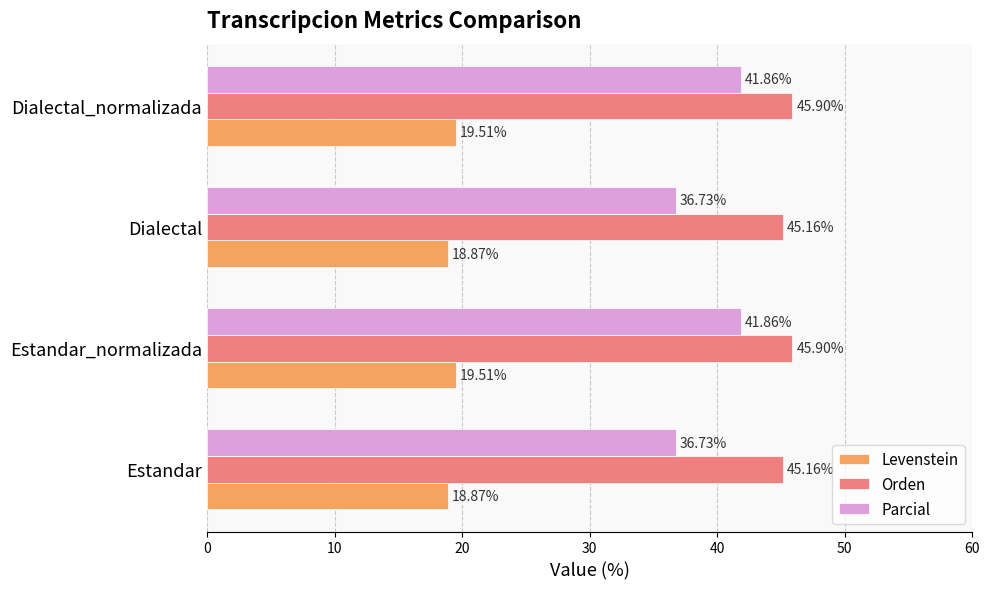

What is the minimum value for Levenstein?

18.9